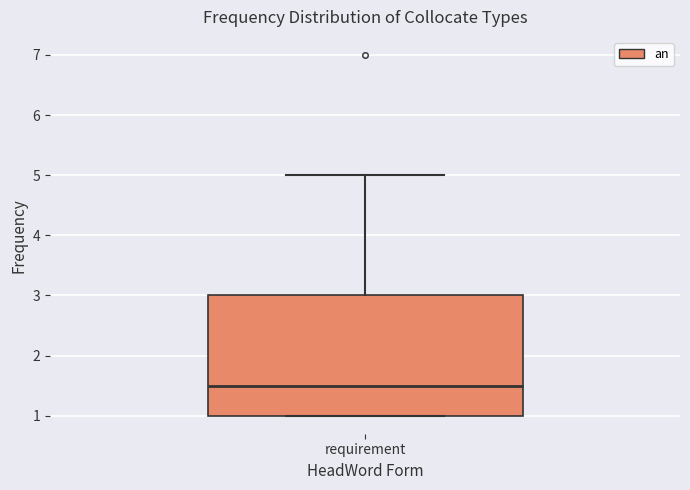

Where is the lower edge of the box for requirement on the y-axis? The values are not printed on the chart, so give them approximately, as read against the axis.

1.0